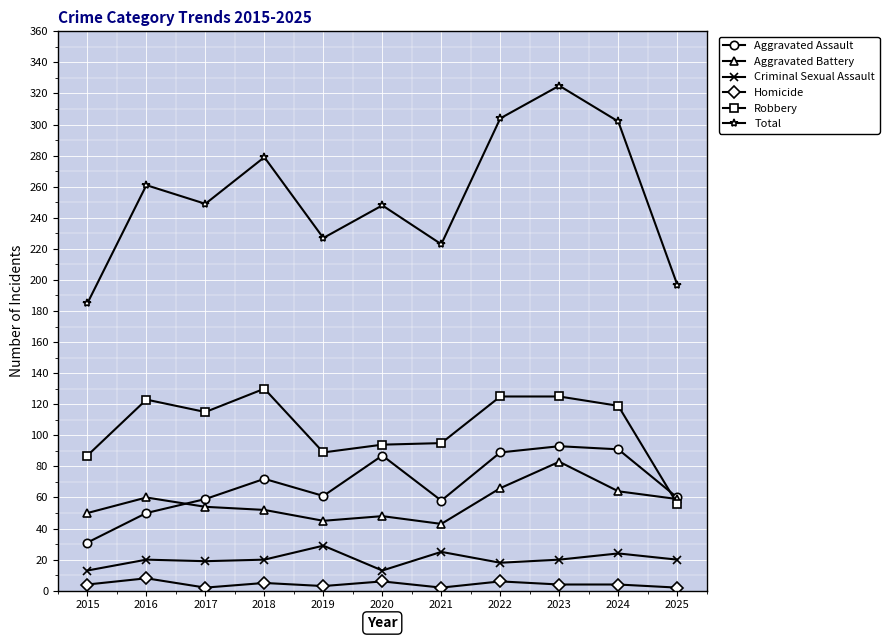

What is the maximum value for Criminal Sexual Assault?

29